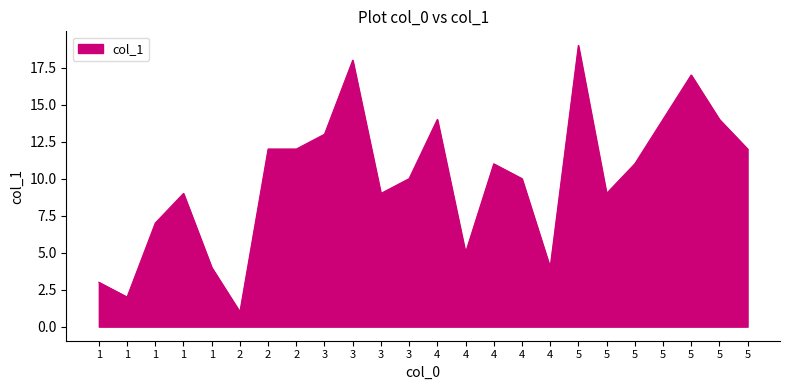

What is the value of the 13th point from the left?

14